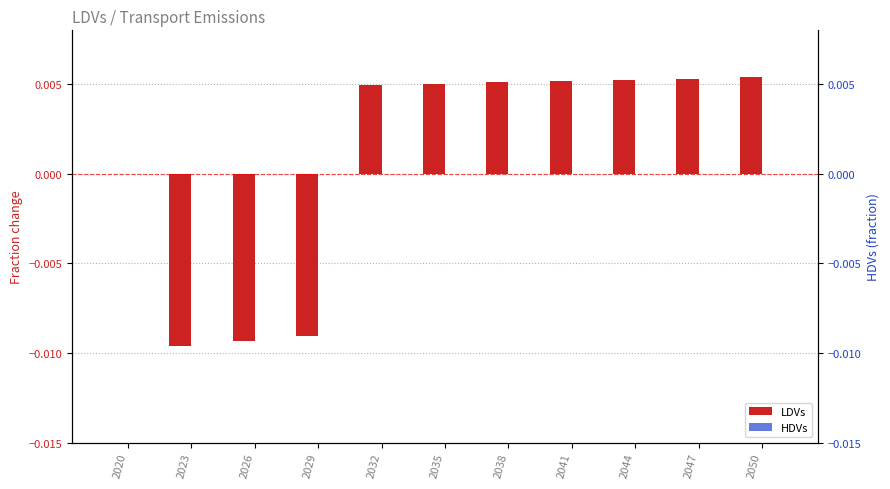

Between 2038 and 2050, which series saw the biggest shift?

LDVs